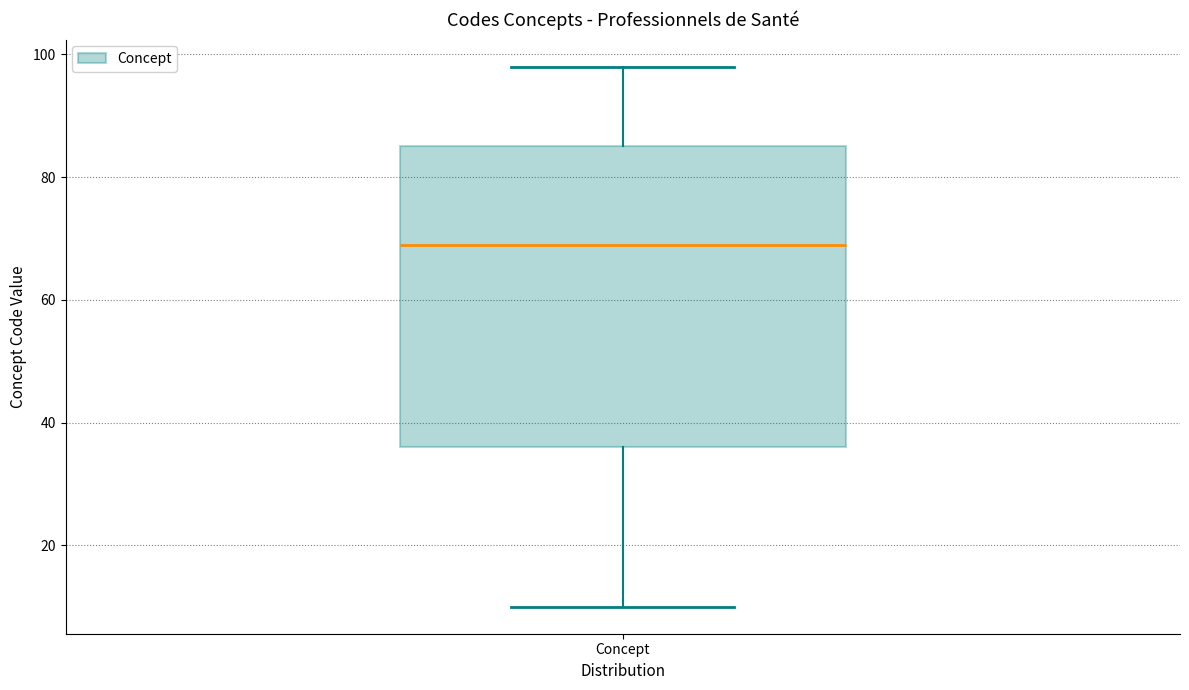

Transcribe this box plot: give where the median line is, the range the box spans, and where the two whiskers end, as read against the y-axis. The values are not printed on the chart, so give them approximately, as read against the axis.

median 70, box 36 to 86, whiskers 10 to 98